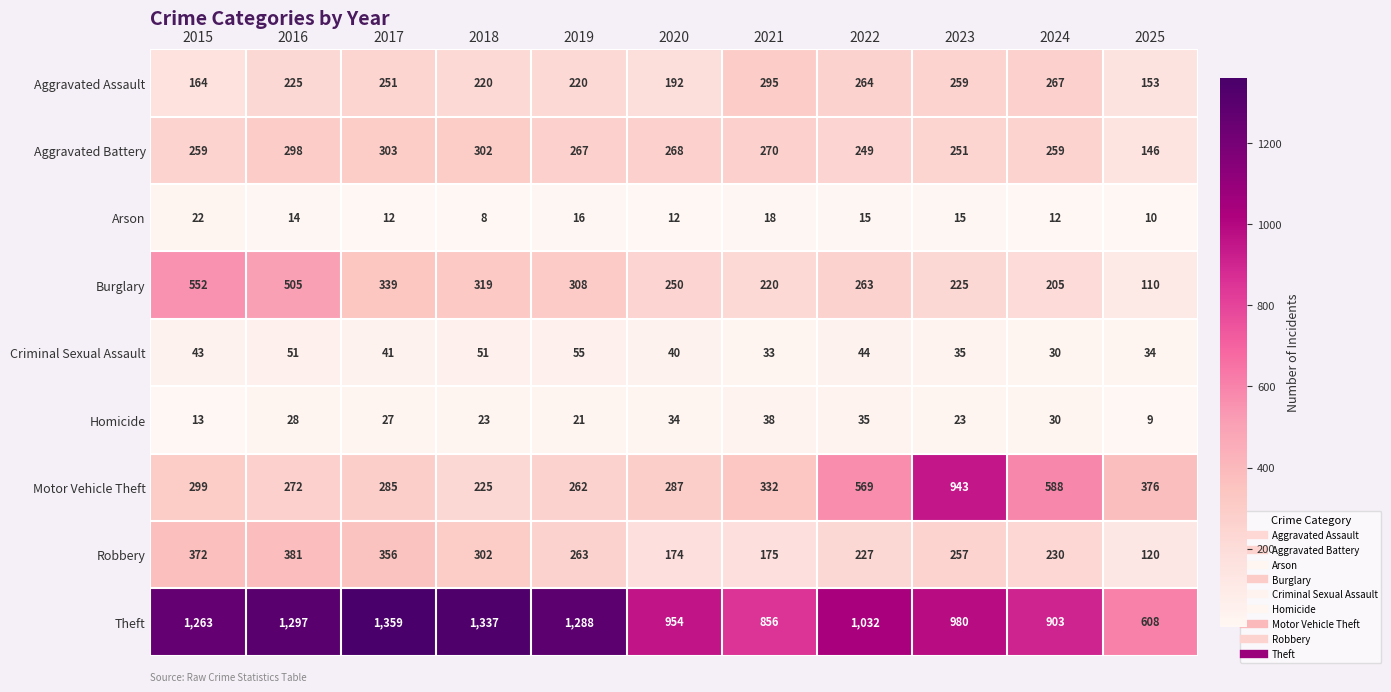

What is the sum of the Criminal Sexual Assault values at 2025 and 2018?

85